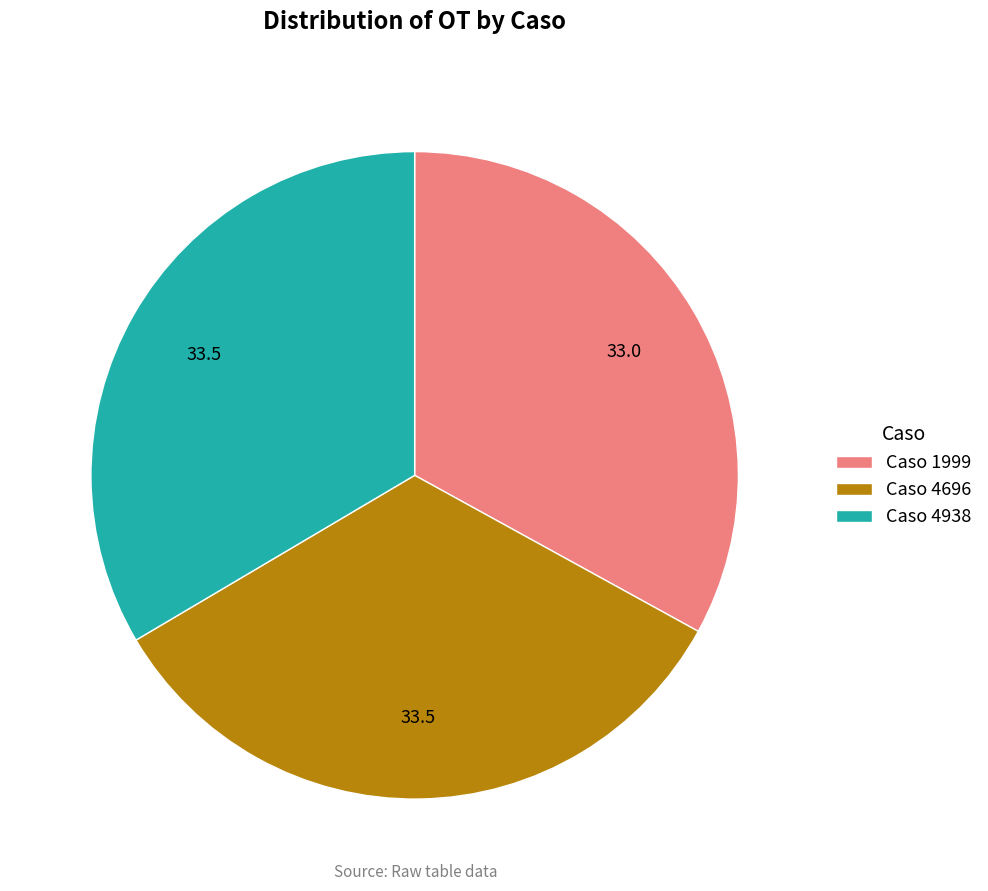

Is there any slice that represents more than half of the pie?

No